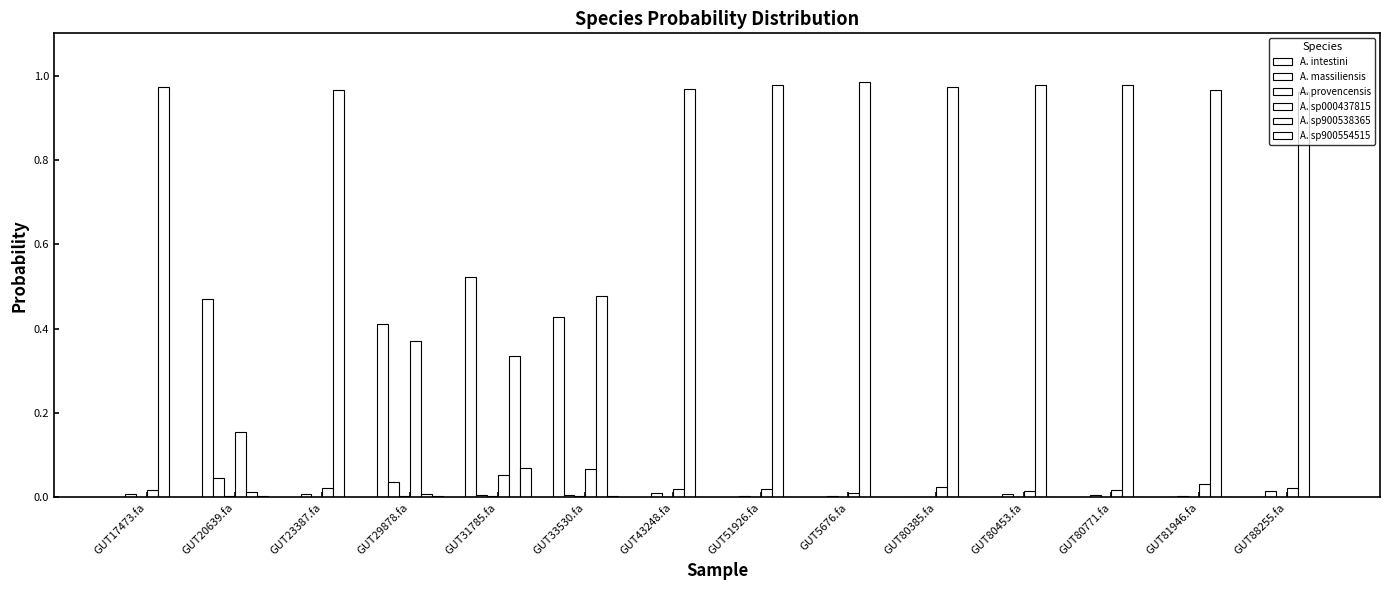

What is the spread (max minus min) of values at GUT80385.fa?

1.0